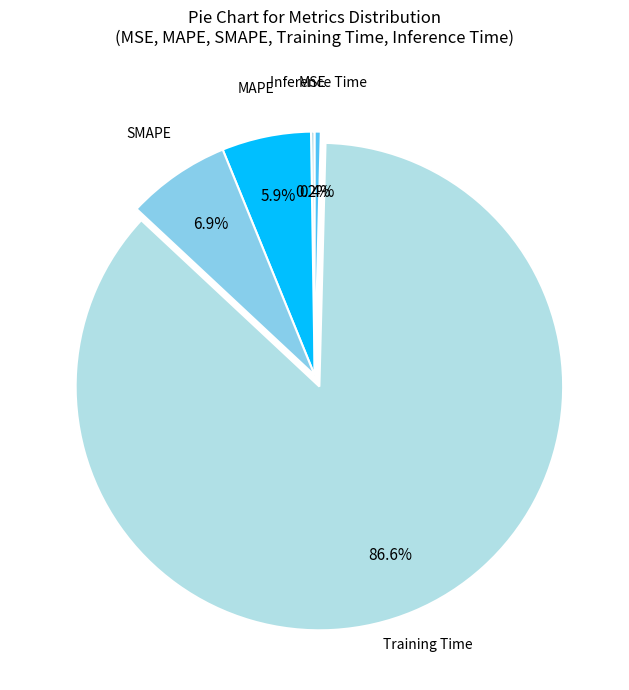

Which category has the biggest portion of the pie?

Training Time